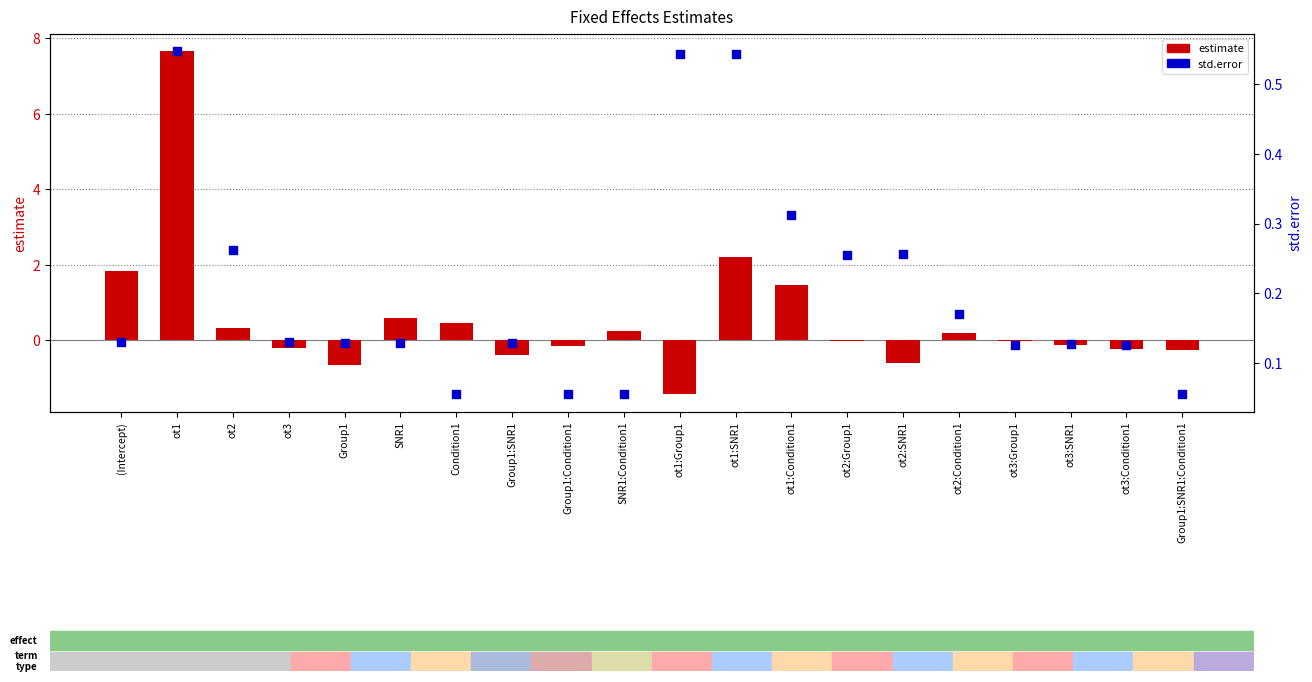

Which series has the largest total across all categories?

estimate